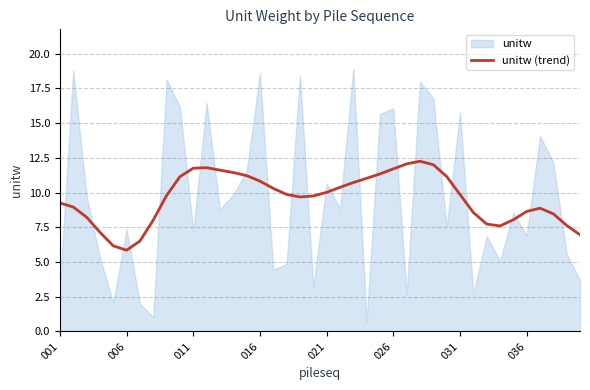

True or false: unitw (trend) has a value of 2.8 at 011.

False